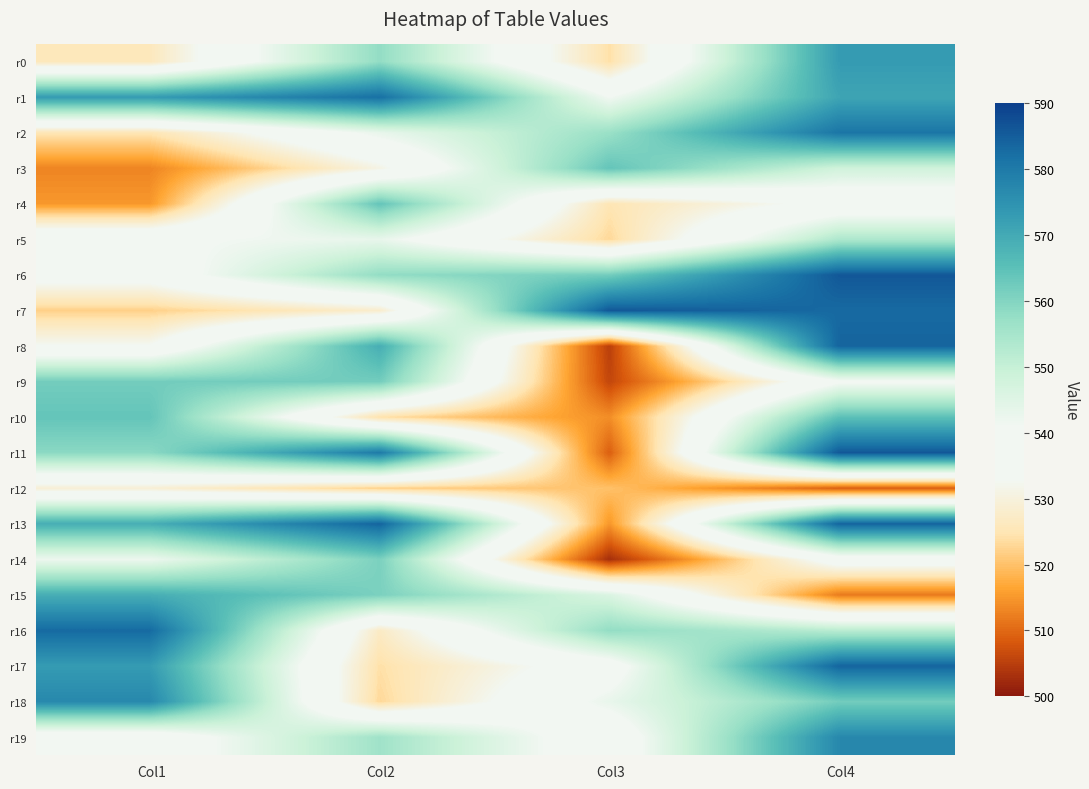

Which series has the widest spread of values?

r8